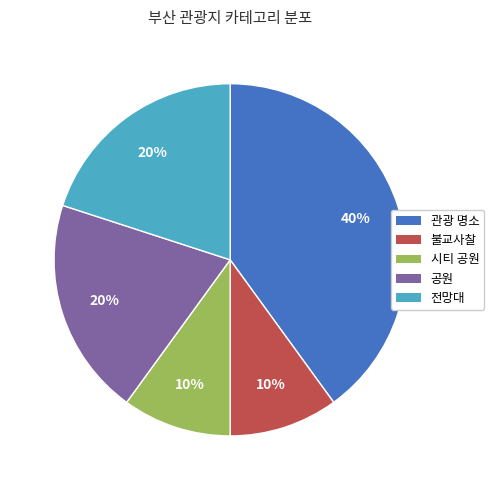

Is 공원 the majority of the pie?

No